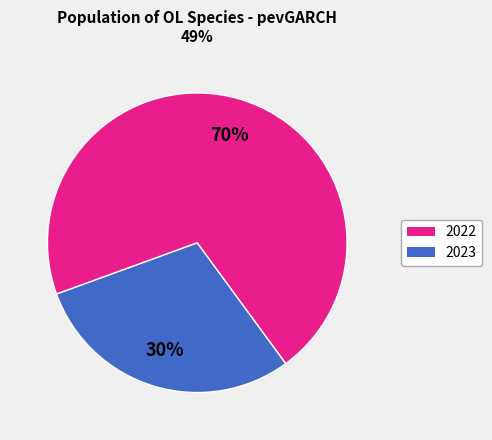

To the nearest percent, what is the average slice percentage?

50%